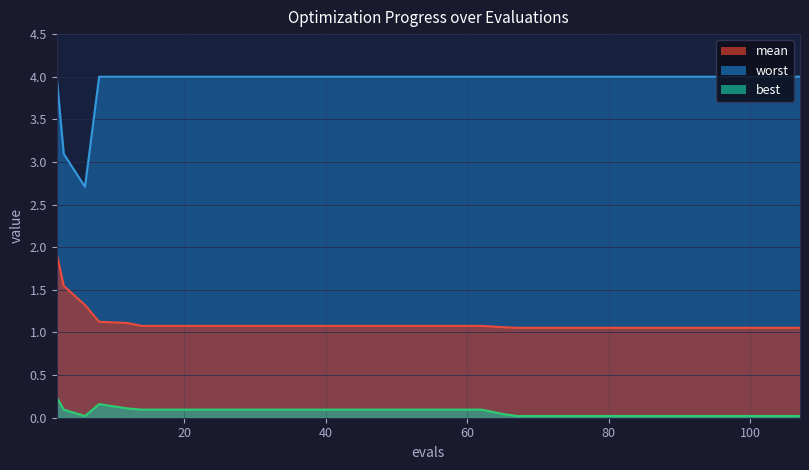

In best, how many points are lower than both neighbors (excluding endpoints)?

1